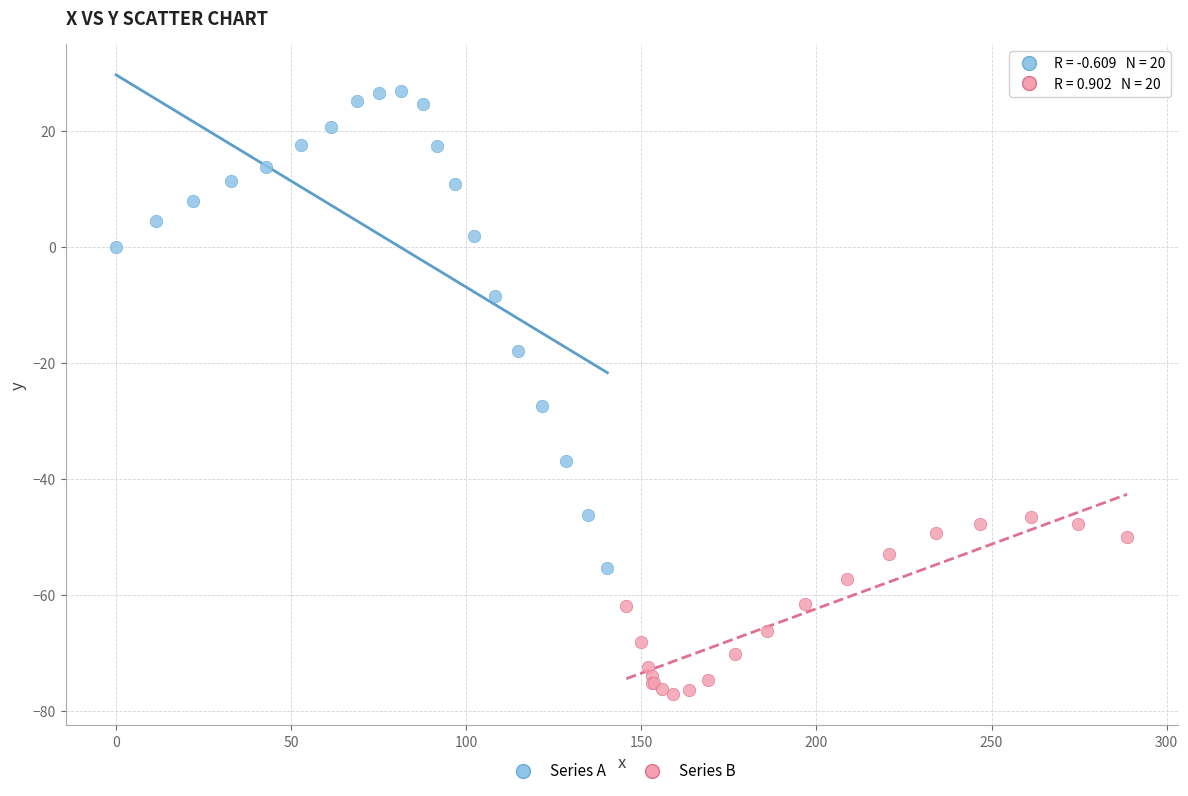

Which series reaches the minimum Y coordinate?

Series B